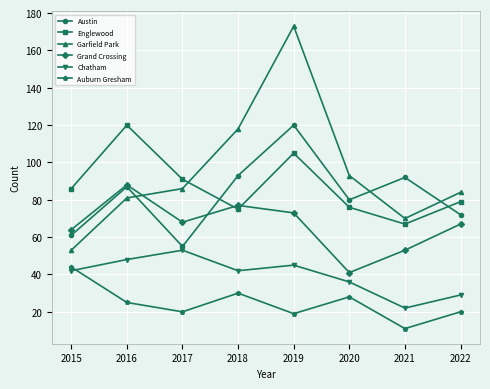

What is the sum of the Englewood values at 2022 and 2019?

184